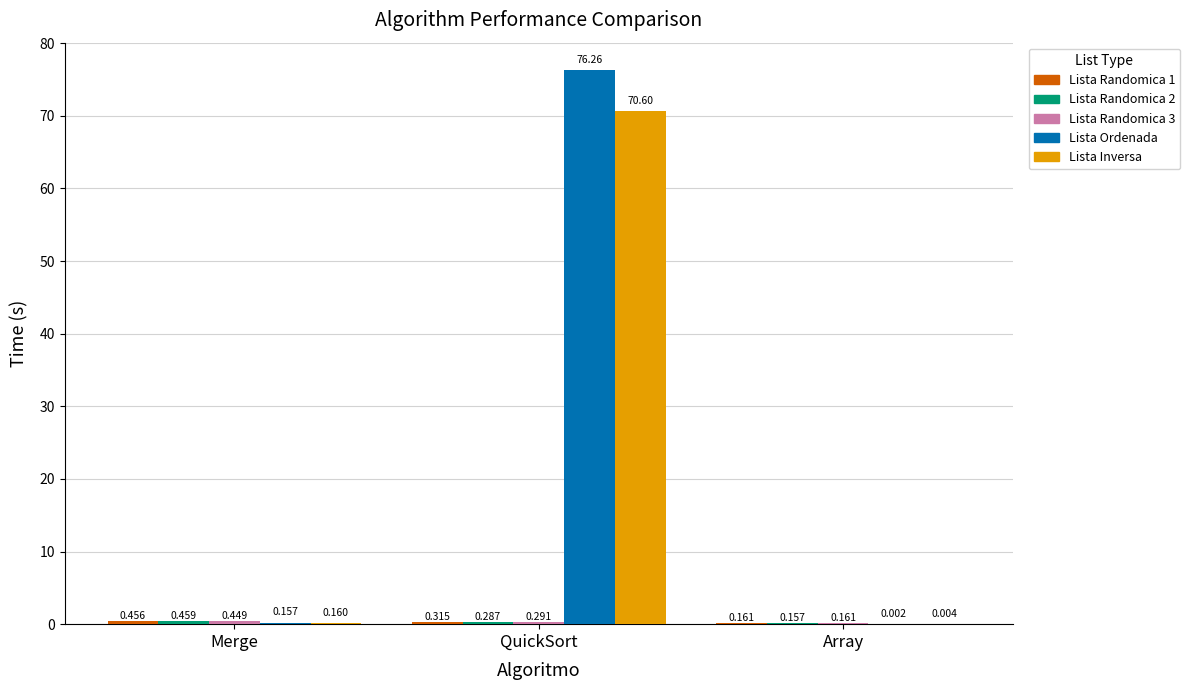

At which category is the sum across all series the highest?

QuickSort